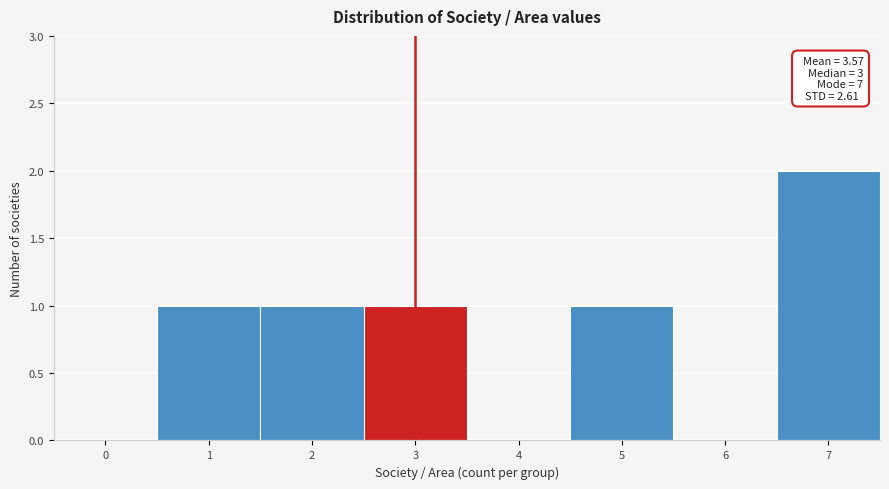

Reading right to left, extract all data points from this chart.

7=2	6=0	5=1	4=0	3=1	2=1	1=1	0=0